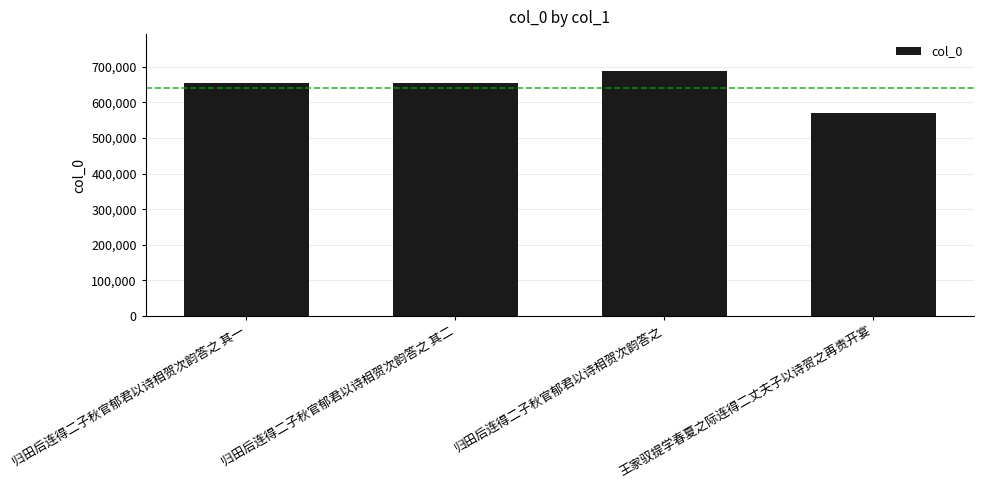

What is the difference between the maximum and minimum values?

119031